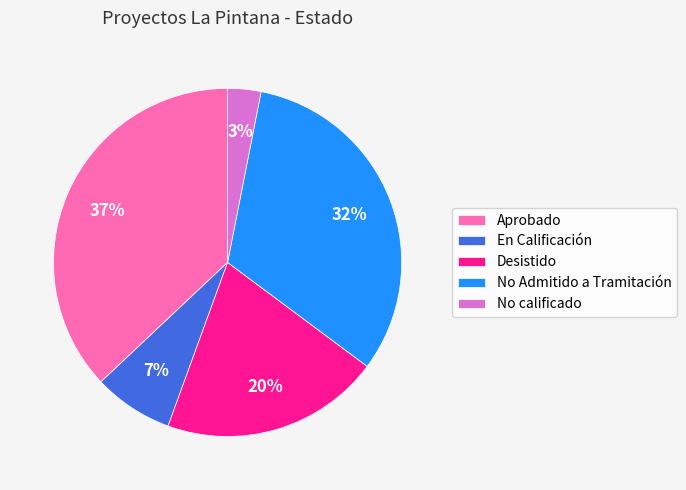

Which slice is the smallest?

No calificado